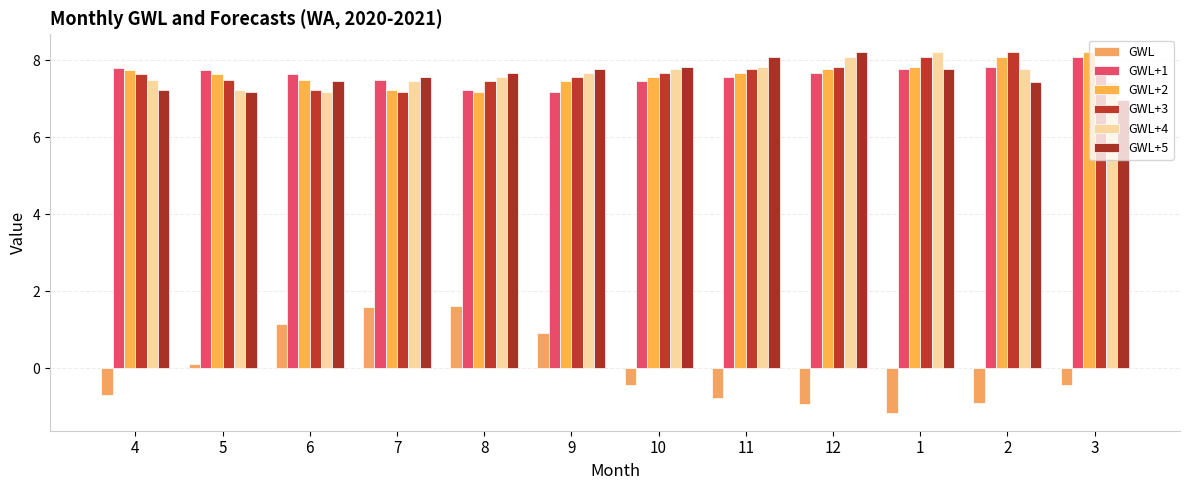

Which series changed the most between 8 and 9?

GWL